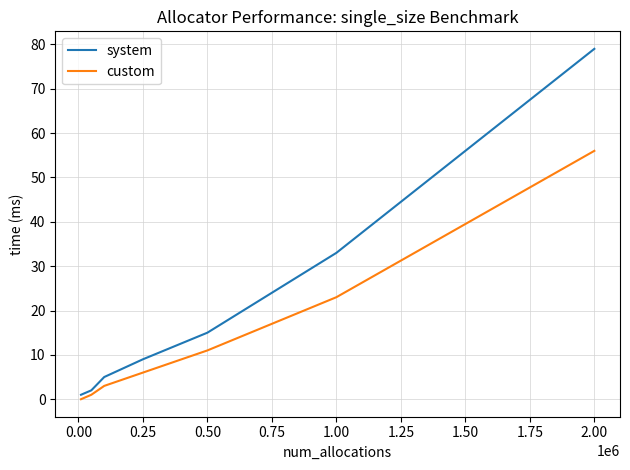

Which series has the largest total across all categories?

system